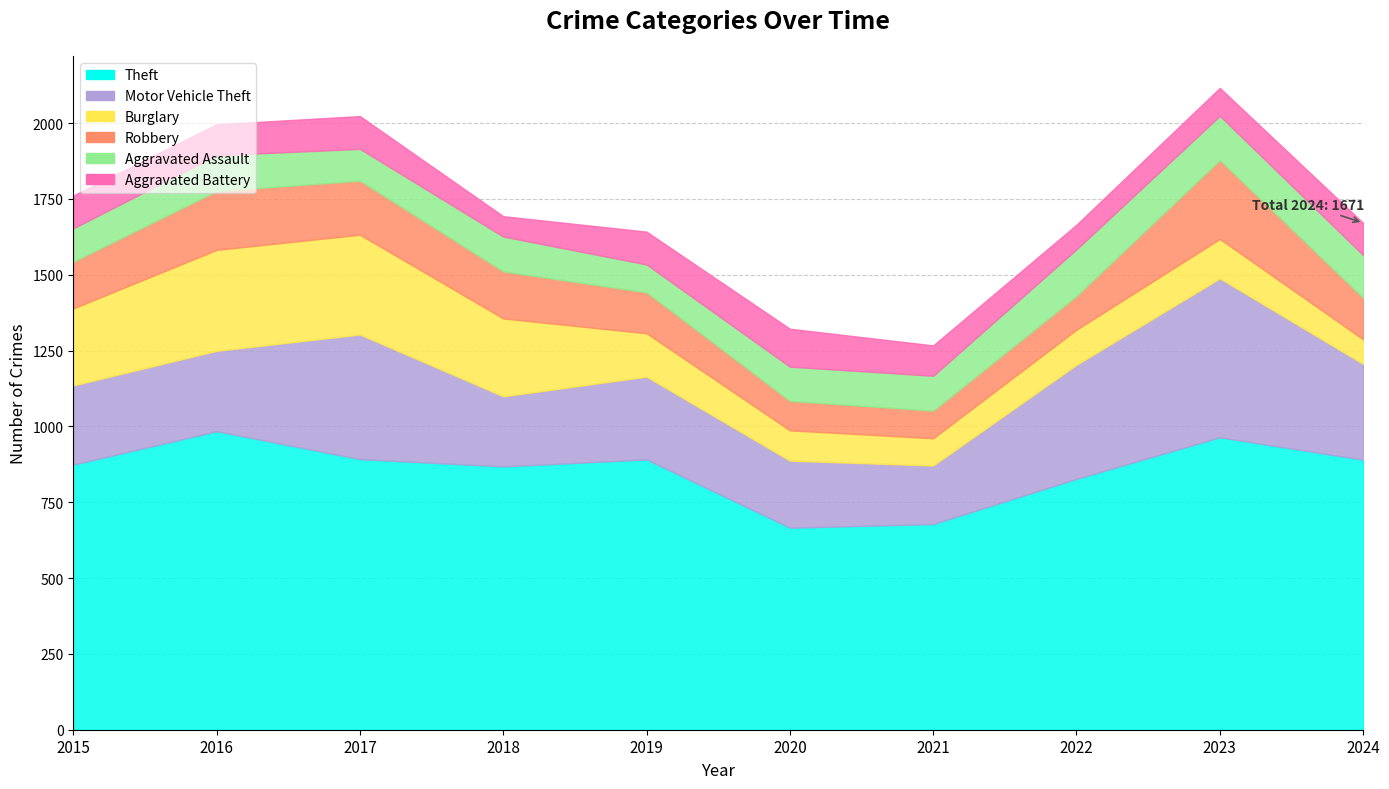

True or false: Robbery has more than 0 interior local peaks.

True